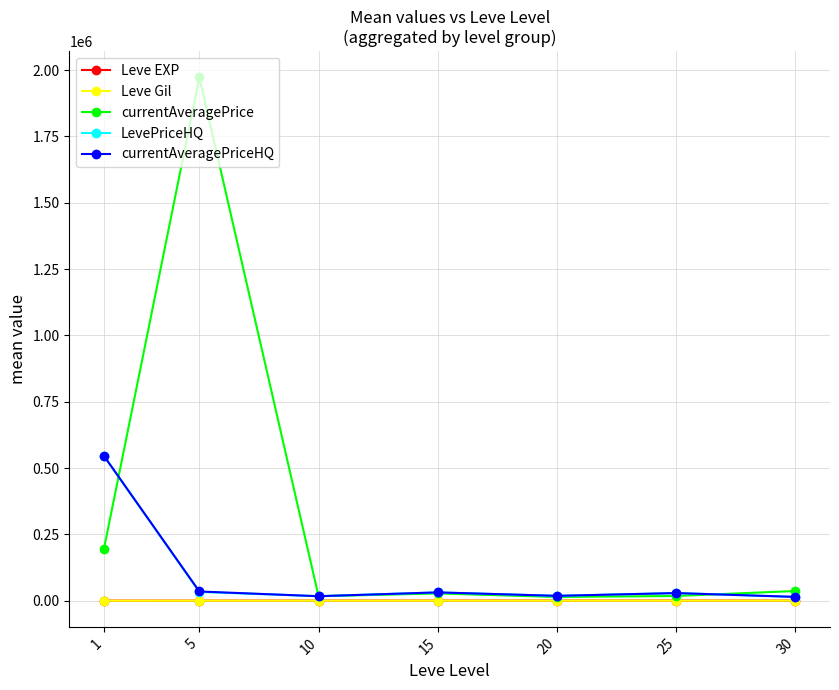

Which series has the largest range (max minus min)?

currentAveragePrice